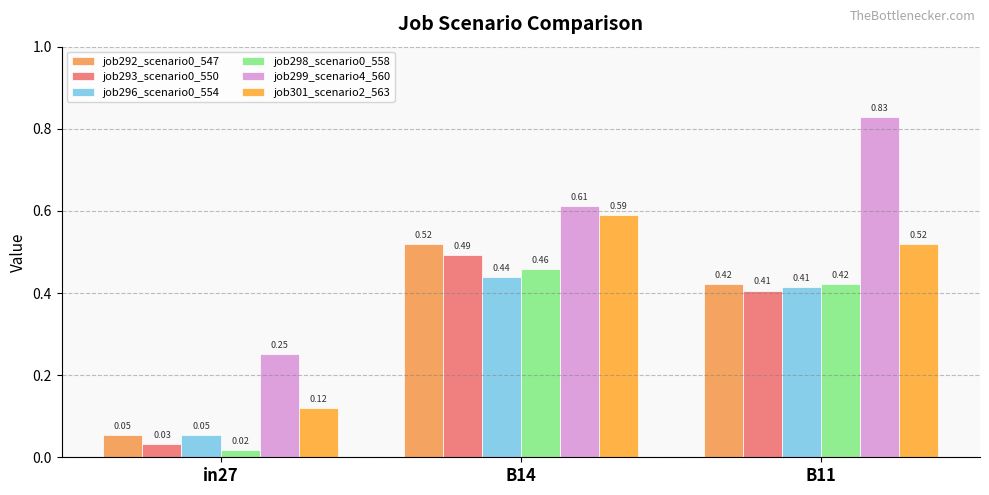

How many series are shown in this chart?

6